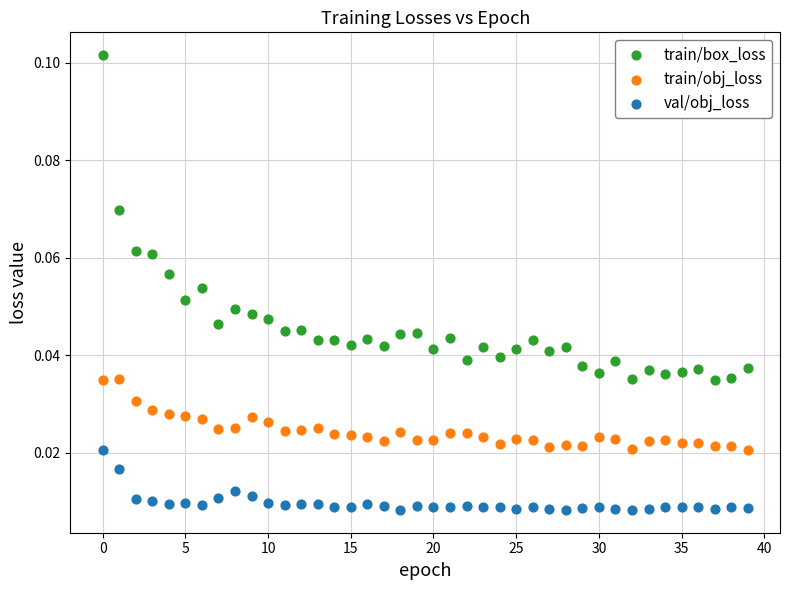

Which series reaches the maximum Y coordinate?

train/box_loss